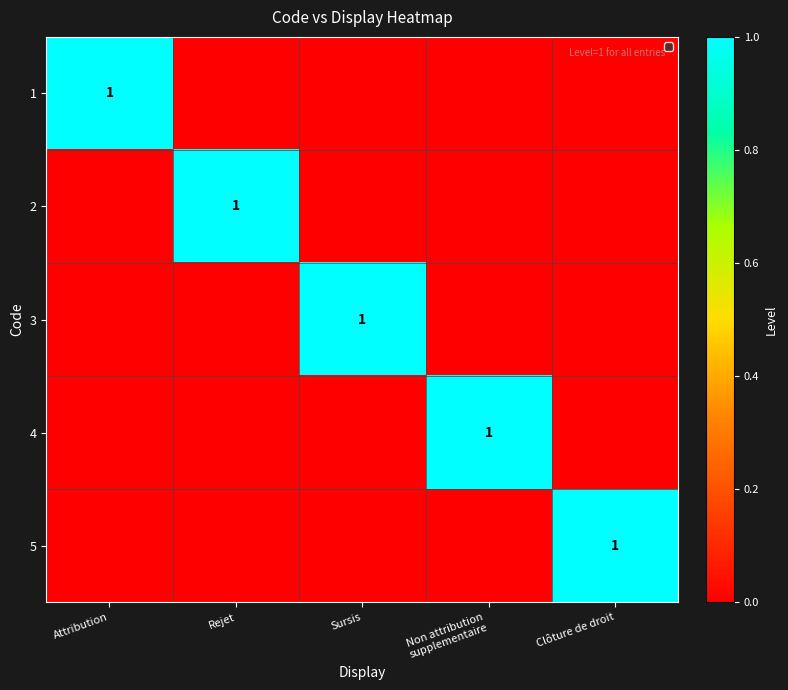

The value of 1 at Attribution is 0. True or false?

False